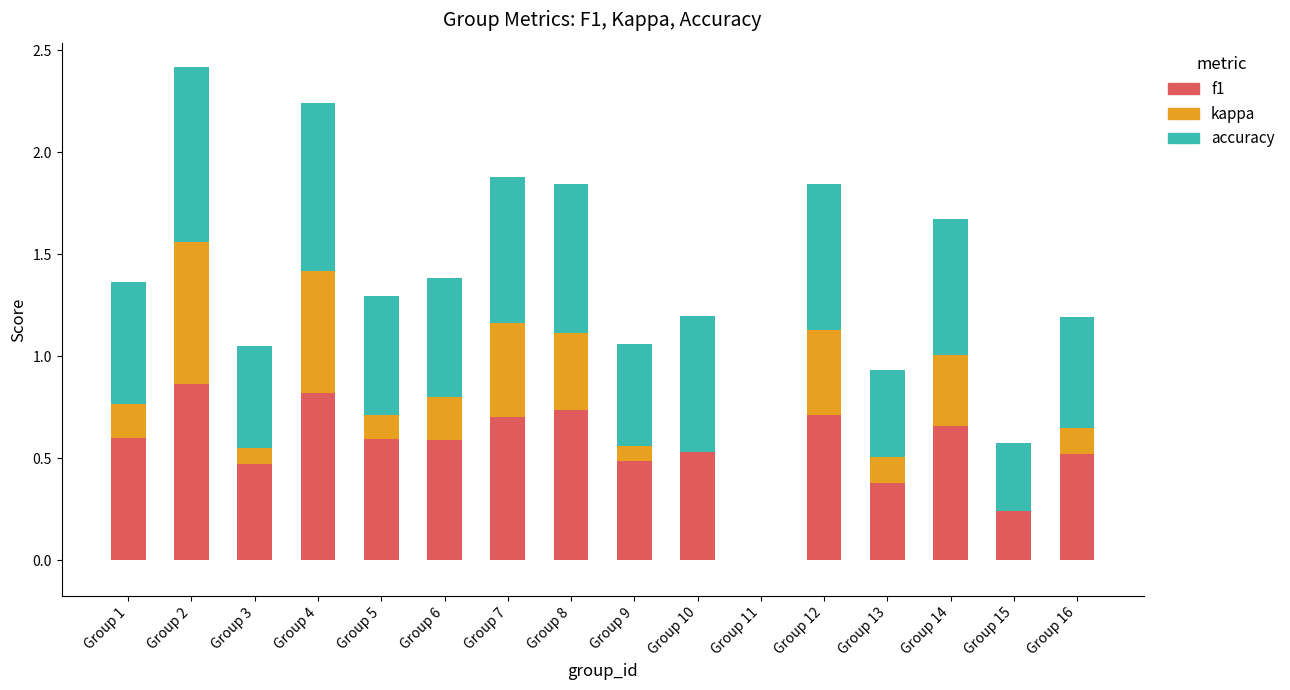

Between Group 11 and Group 1, which is larger?

Group 1